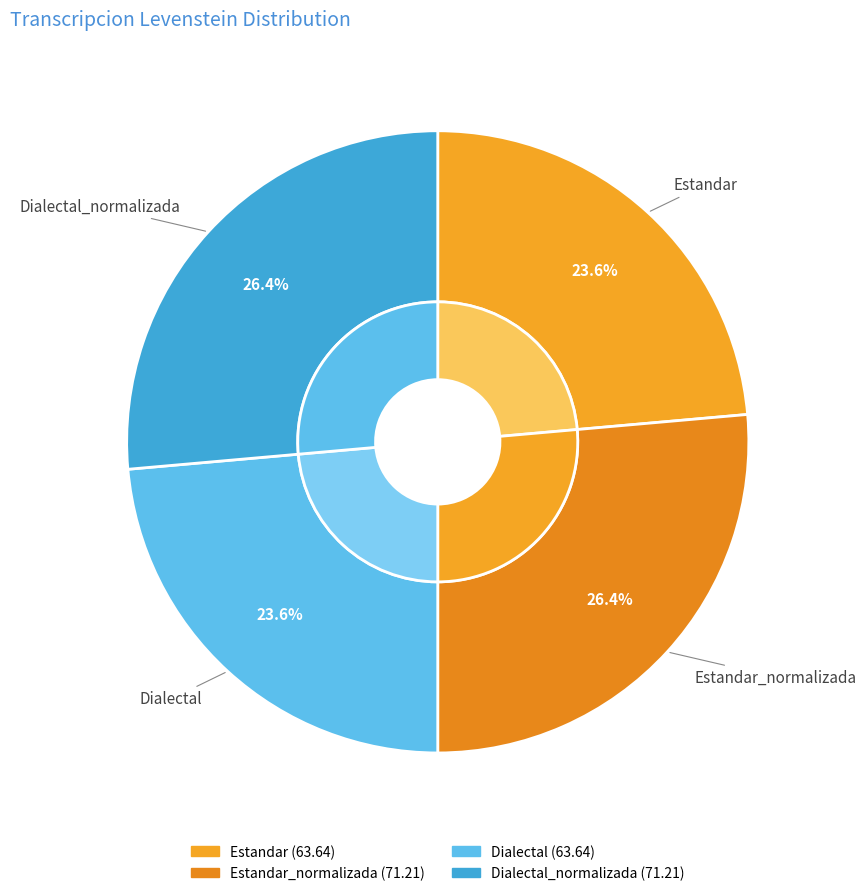

Approximately how many times larger is the value at Dialectal_normalizada compared to Estandar_normalizada?

1.0